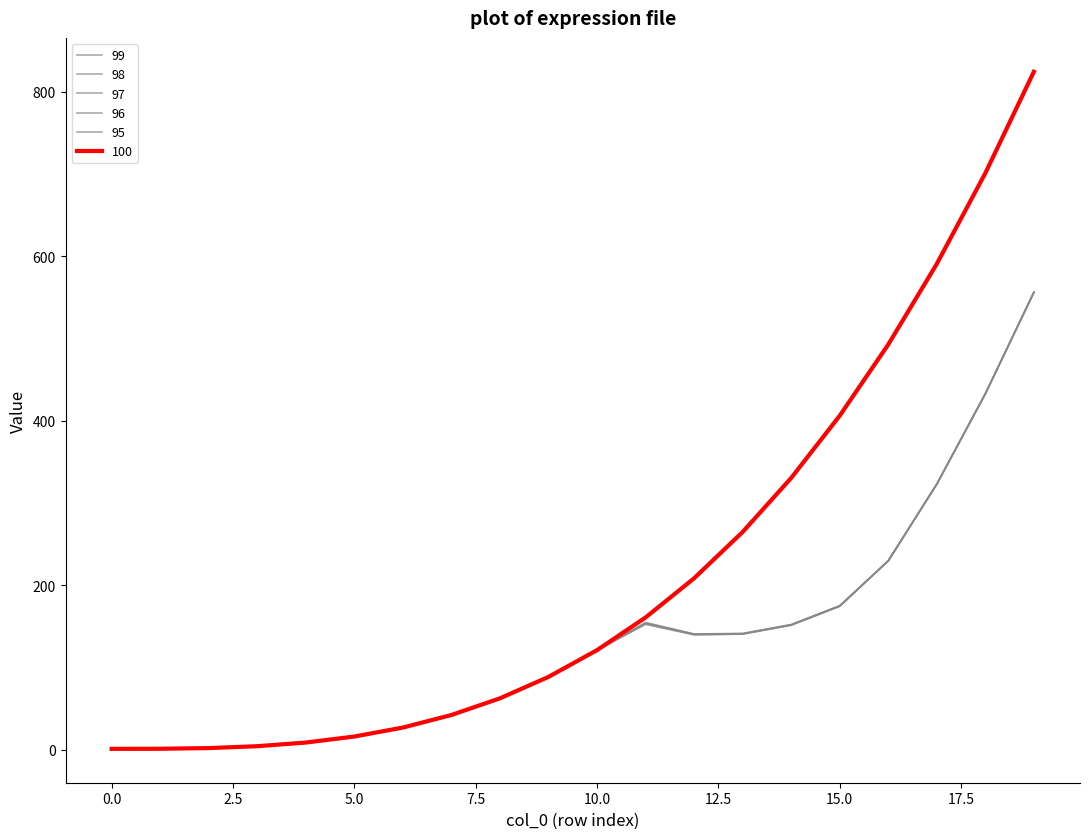

What is the difference between the maximum and second lowest values in the 97 series?

554.9